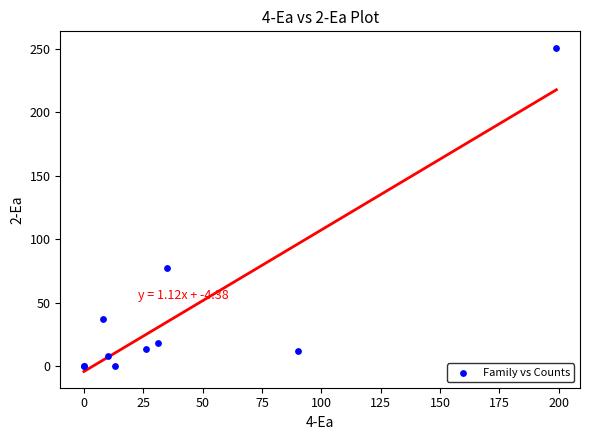

What Y value in the scatter plot is closest to 125?

77